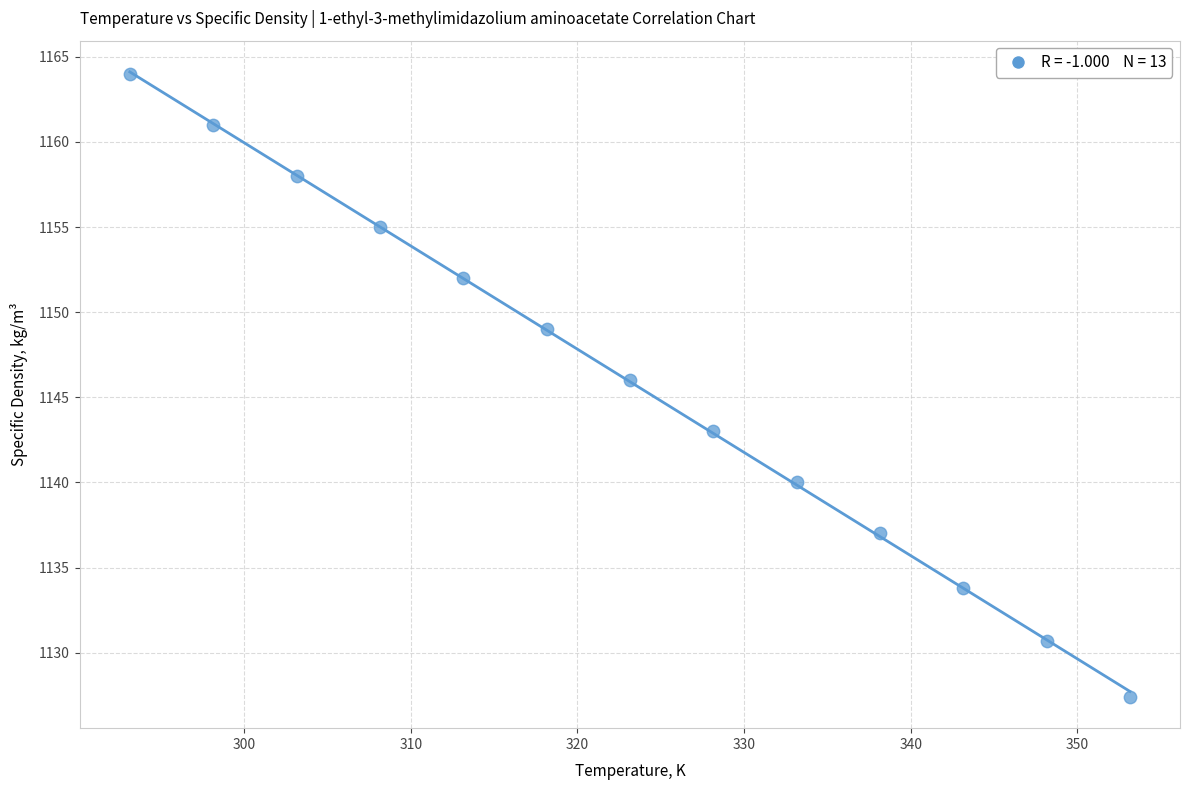

What is the range of Y values (max minus min)?

36.6